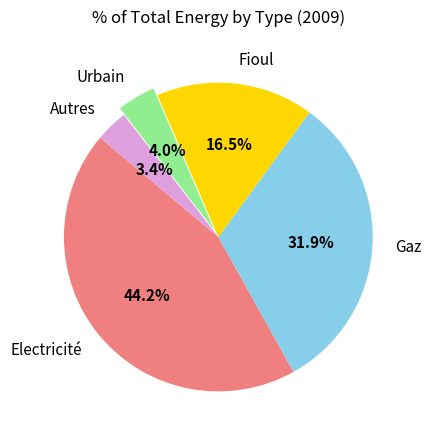

What is the largest slice in the pie chart?

Electricité